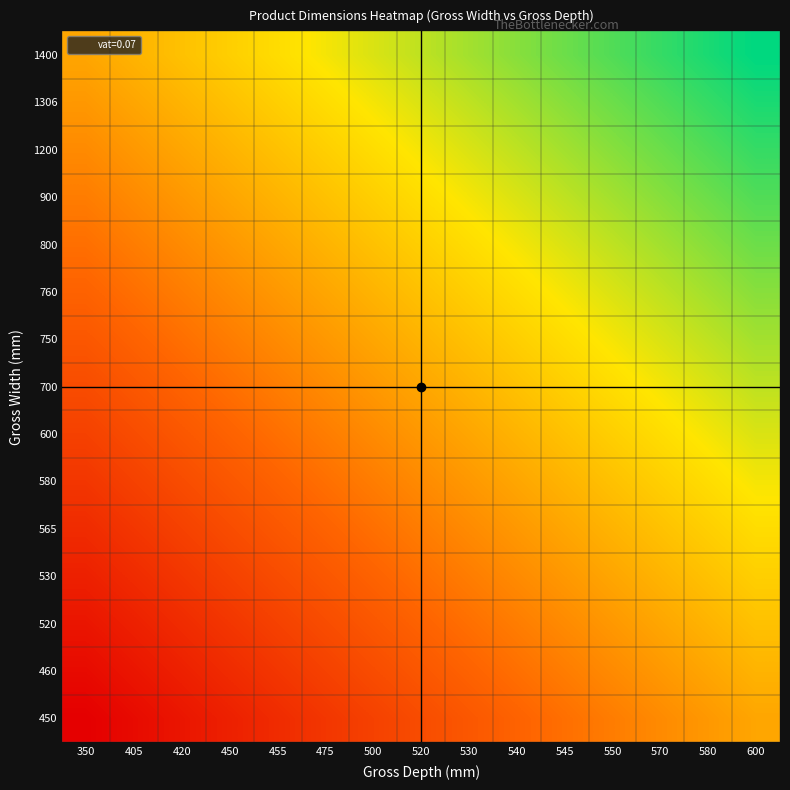

List the series in order of their peak value, highest first.

1400, 1306, 1200, 900, 800, 760, 750, 700, 600, 580, 565, 530, 520, 460, 450